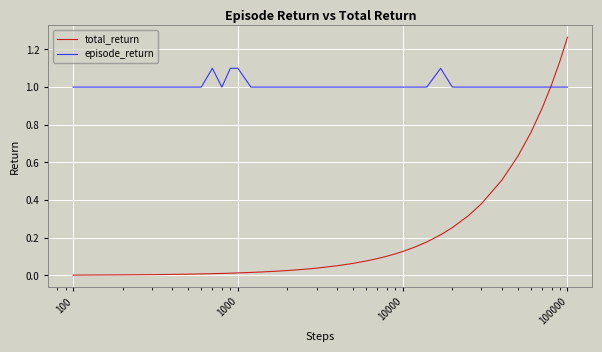

Rank the series by their average value, from lowest to highest.

total_return, episode_return